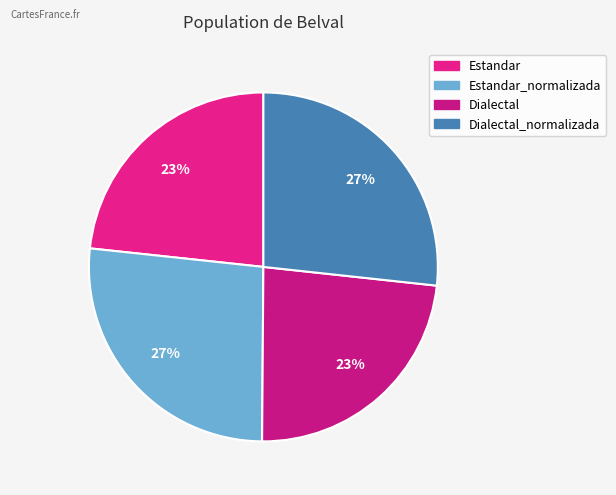

How many segments does this pie chart have?

4